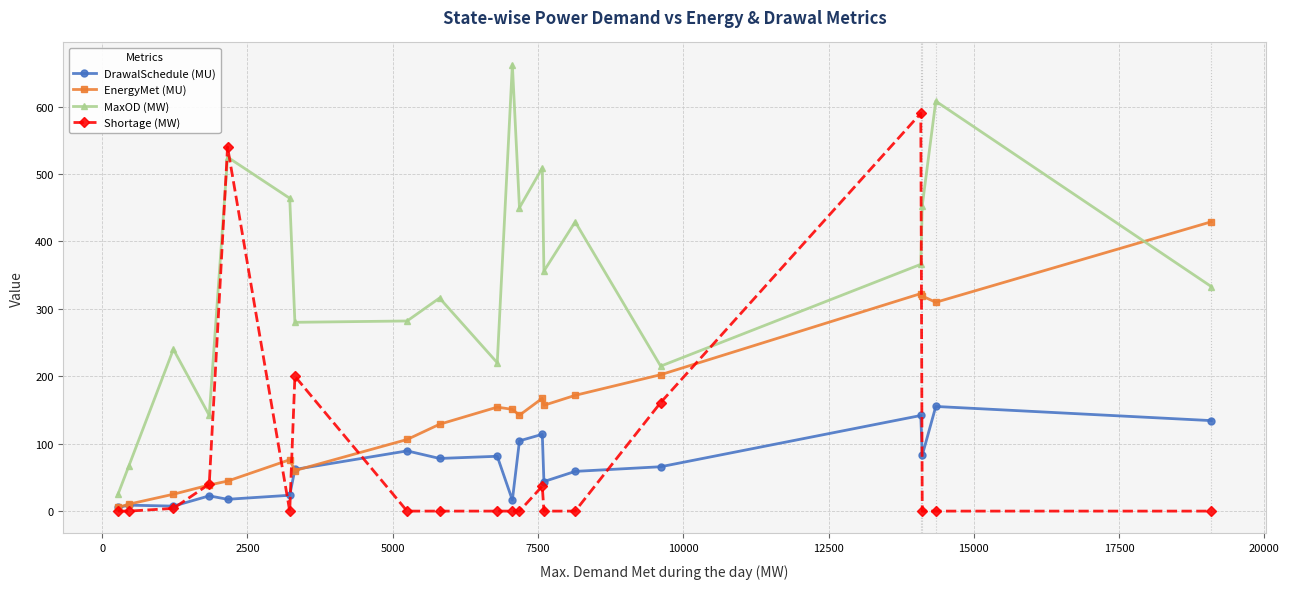

What is the maximum value for EnergyMet (MU)?

429.1